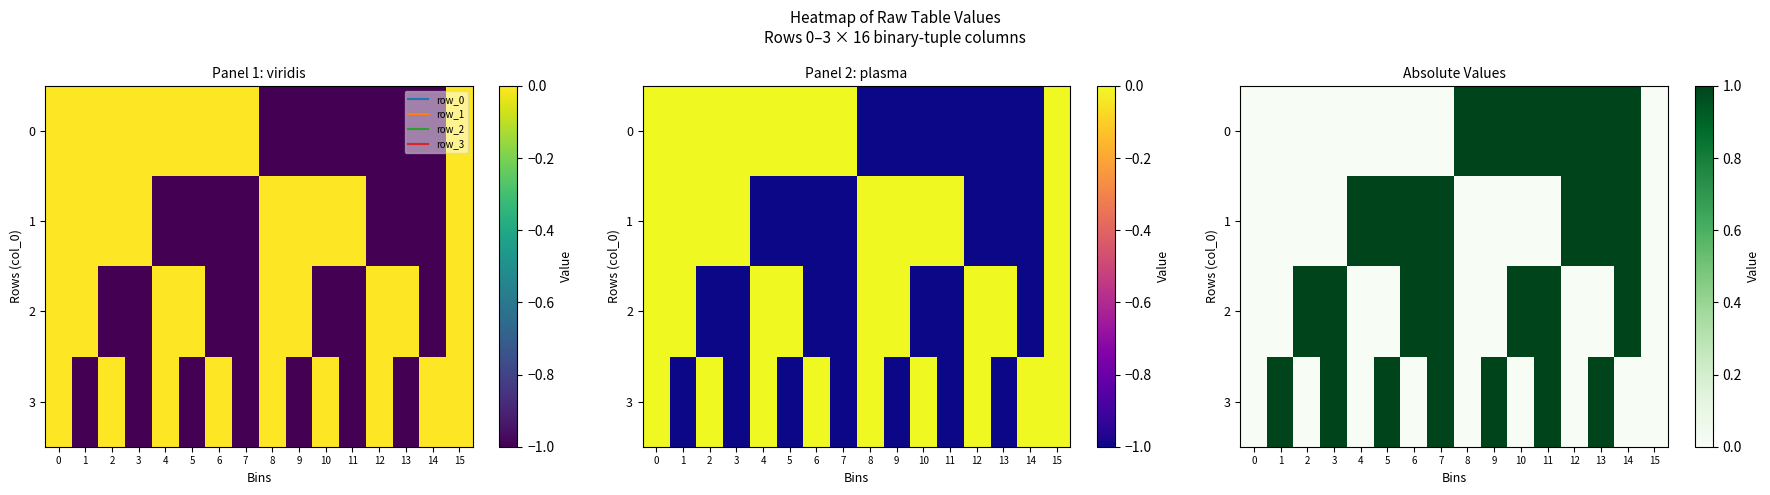

Reading right to left, transcribe all the data shown in this chart.

row_0: 15=0	14=1	13=1	12=1	11=1	10=1	9=1	8=1	7=0	6=0	5=0	4=0	3=0	2=0	1=0	0=0
row_1: 15=0	14=1	13=1	12=1	11=0	10=0	9=0	8=0	7=1	6=1	5=1	4=1	3=0	2=0	1=0	0=0
row_2: 15=0	14=1	13=0	12=0	11=1	10=1	9=0	8=0	7=1	6=1	5=0	4=0	3=1	2=1	1=0	0=0
row_3: 15=0	14=0	13=1	12=0	11=1	10=0	9=1	8=0	7=1	6=0	5=1	4=0	3=1	2=0	1=1	0=0